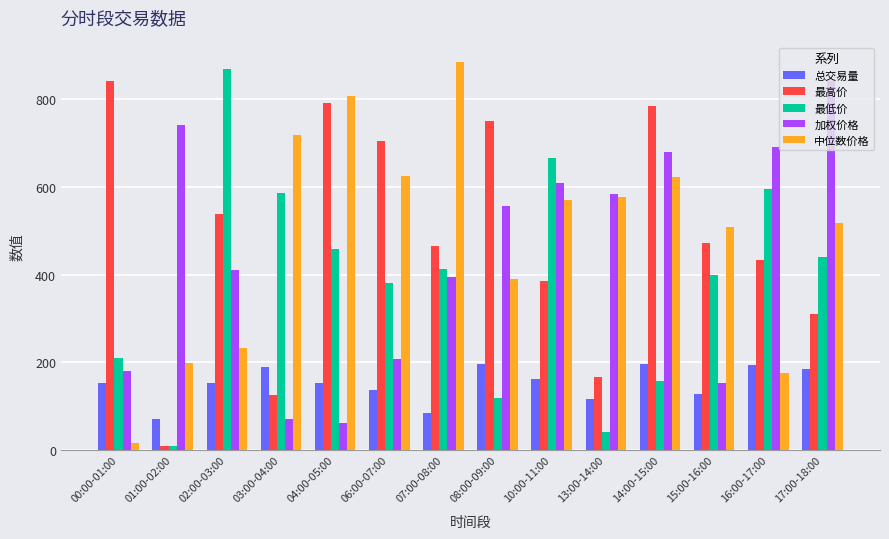

At which label does 最低价 reach its peak?

02:00-03:00